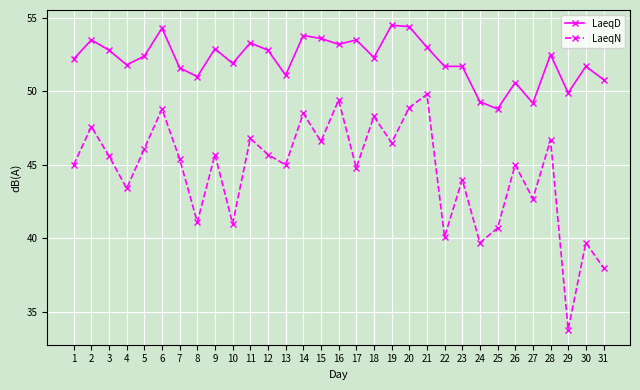

Reading right to left, extract all data points from this chart.

LaeqD: 50.8	51.7	49.9	52.5	49.2	50.6	48.8	49.3	51.7	51.7	53.0	54.4	54.5	52.3	53.5	53.2	53.6	53.8	51.1	52.8	53.3	51.9	52.9	51.0	51.6	54.3	52.4	51.8	52.8	53.5	52.2
LaeqN: 38.0	39.7	33.8	46.7	42.7	45.0	40.7	39.7	44.0	40.1	49.8	48.9	46.5	48.3	44.8	49.4	46.6	48.5	45.0	45.7	46.8	41.0	45.7	41.1	45.4	48.8	46.1	43.4	45.6	47.6	45.0